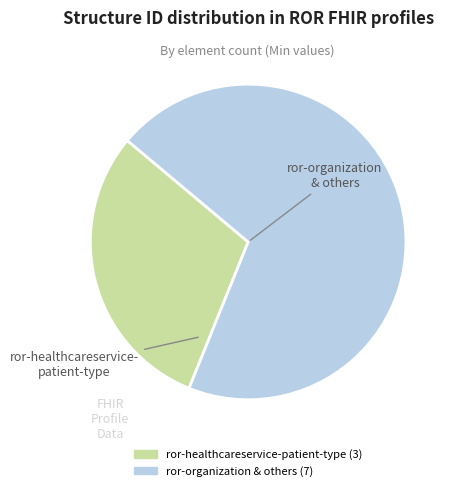

Is there any slice that represents more than half of the pie?

Yes